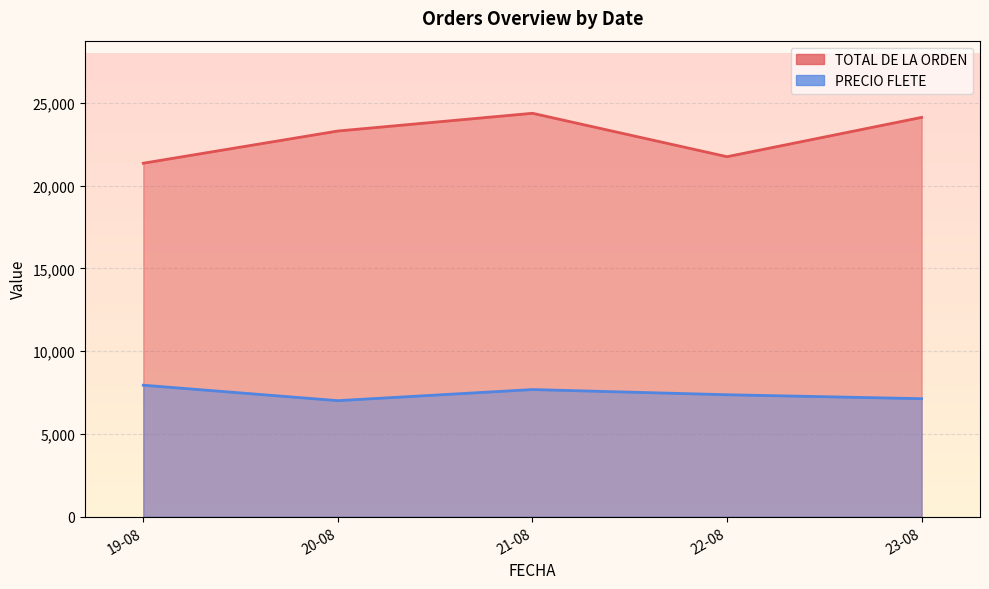

Which has a higher value, 20-08 or 22-08?

20-08